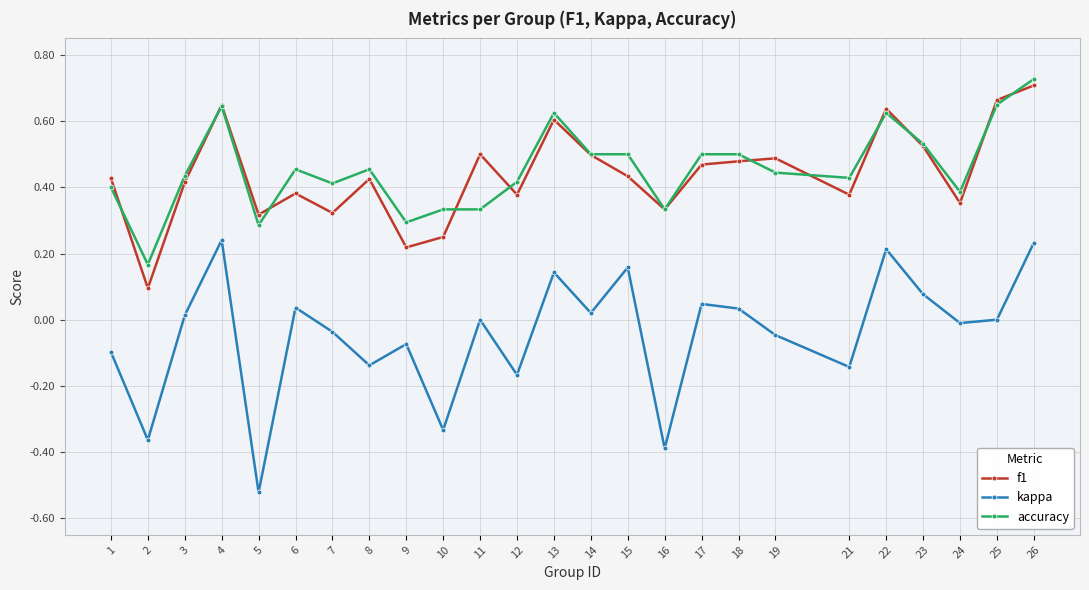

At 10, list the series in order from smallest to largest.

kappa, f1, accuracy